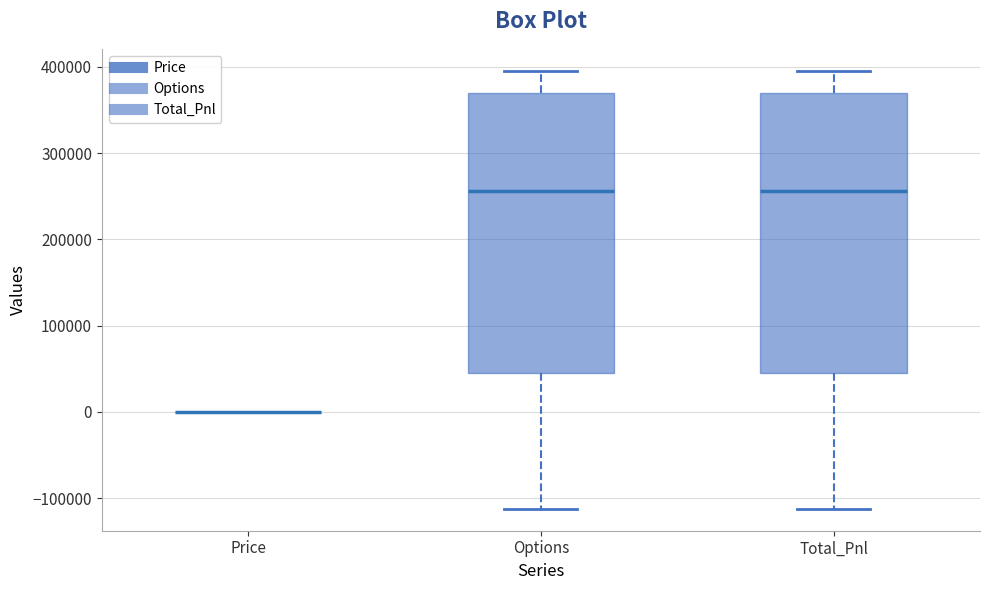

Where does the lower whisker of the box for Total_Pnl end on the y-axis? The values are not printed on the chart, so give them approximately, as read against the axis.

-110000